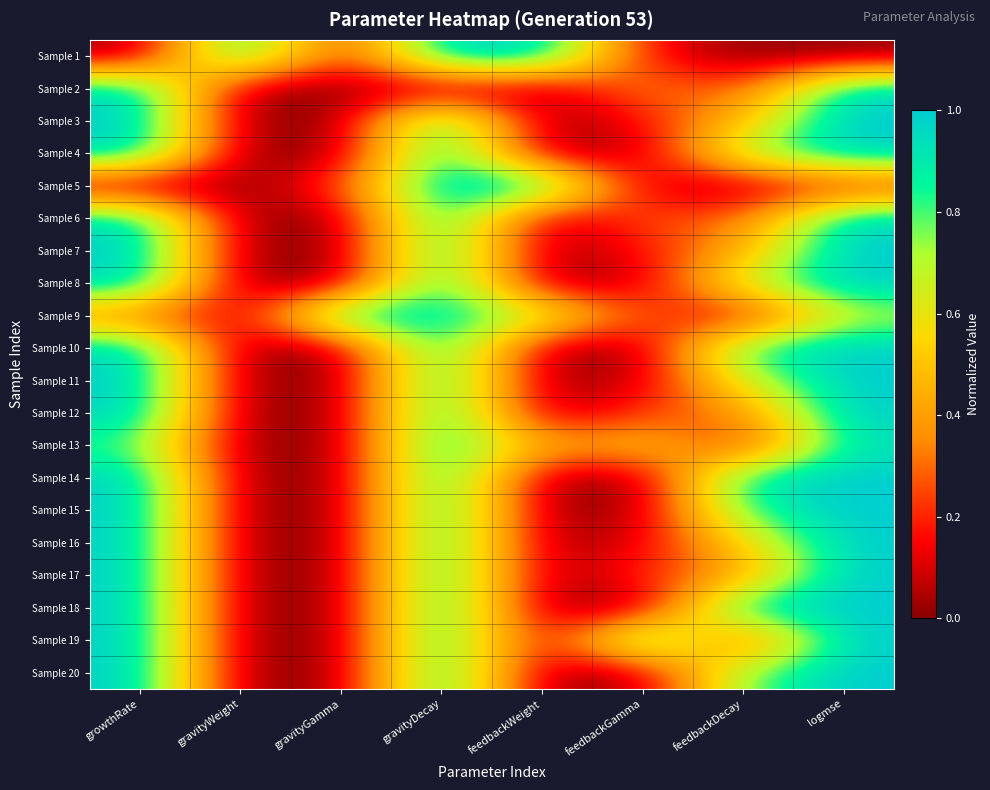

At gravityWeight, list the series in order from smallest to largest.

Sample 3, Sample 4, Sample 5, Sample 6, Sample 8, Sample 10, Sample 11, Sample 12, Sample 13, Sample 15, Sample 16, Sample 17, Sample 18, Sample 20, Sample 7, Sample 19, Sample 14, Sample 2, Sample 9, Sample 1